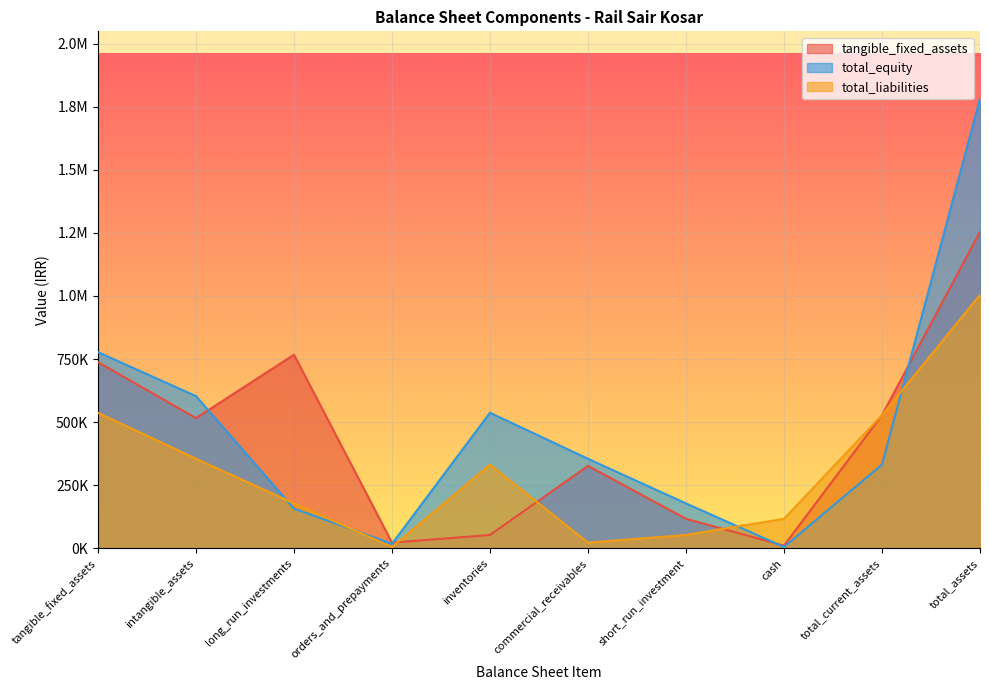

At which category does total_liabilities reach its first local valley?

orders_and_prepayments